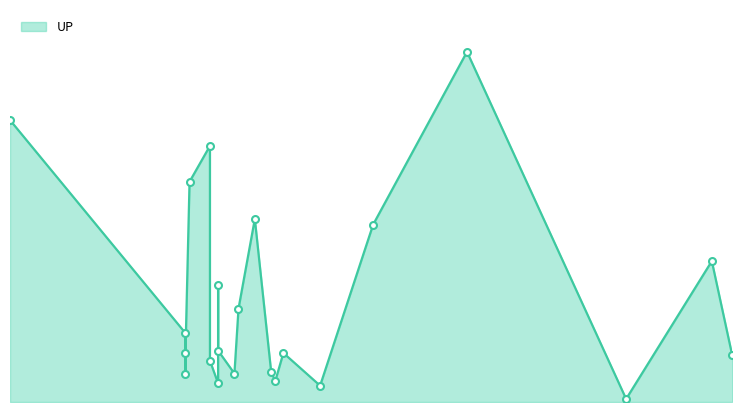

How many lines are shown in the chart?

1